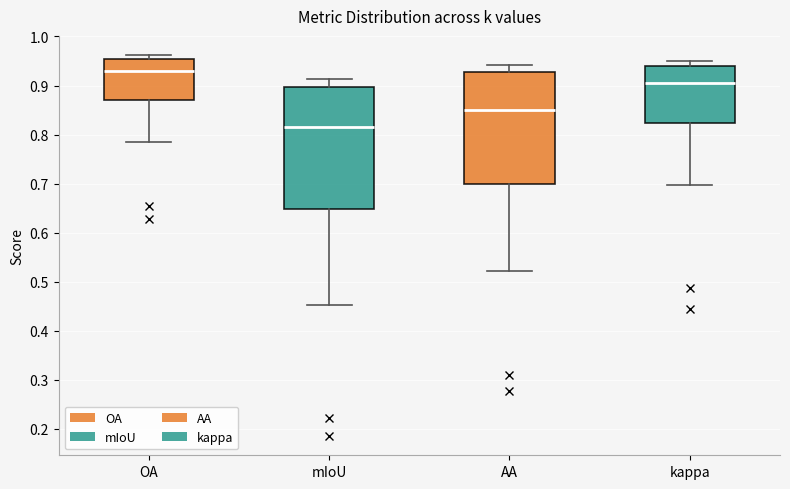

Which box is the tallest, from its lower edge to its upper edge?

mIoU